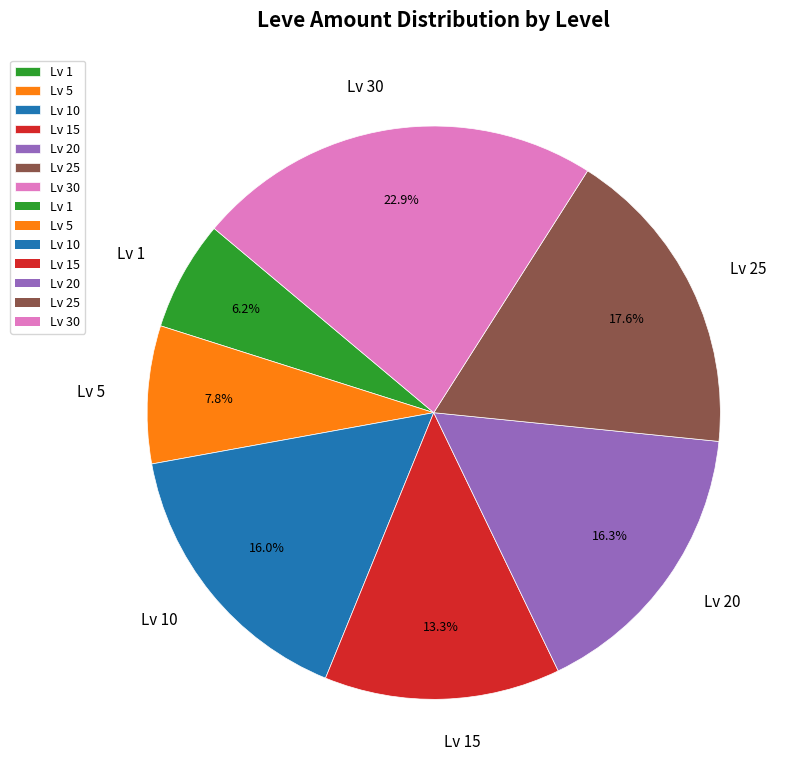

Which has a higher value, Lv 30 or Lv 25?

Lv 30